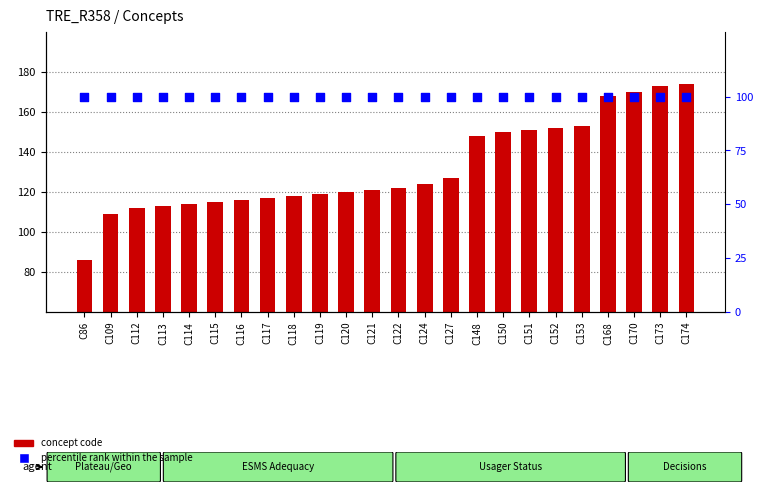

Which series contains the highest Y value?

concept code